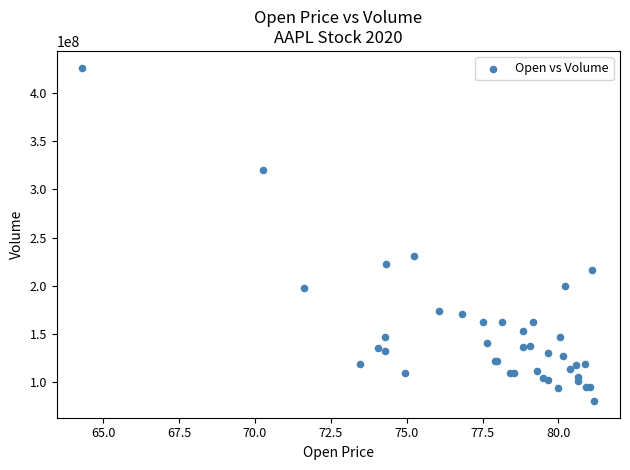

What Y value in the scatter plot is closest to 253311800?

230673600